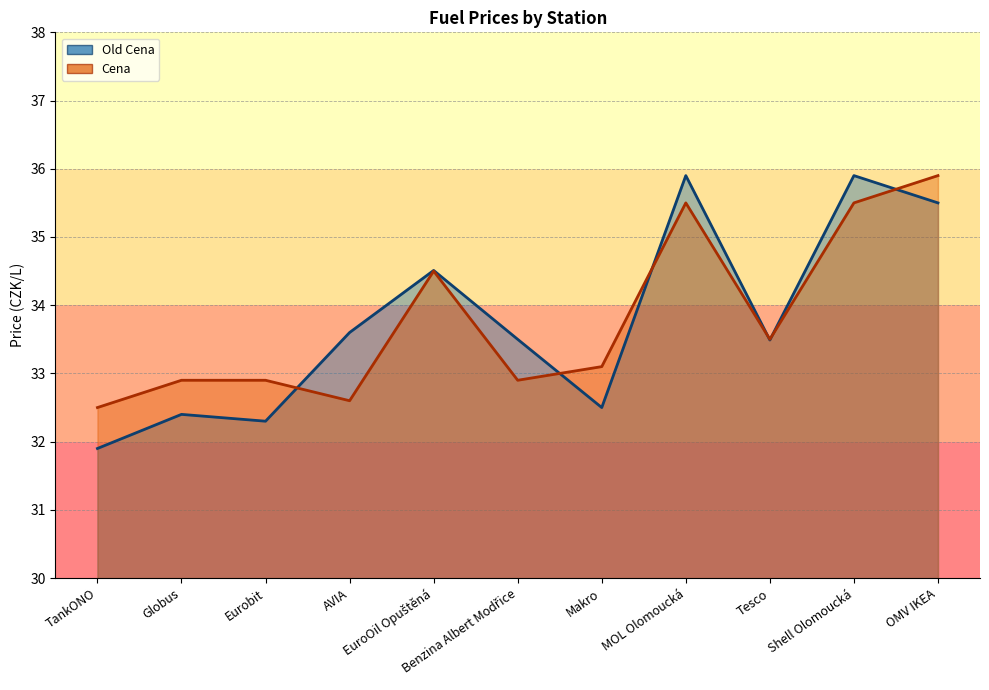

Which series changed the most between Globus and Tesco?

Old Cena